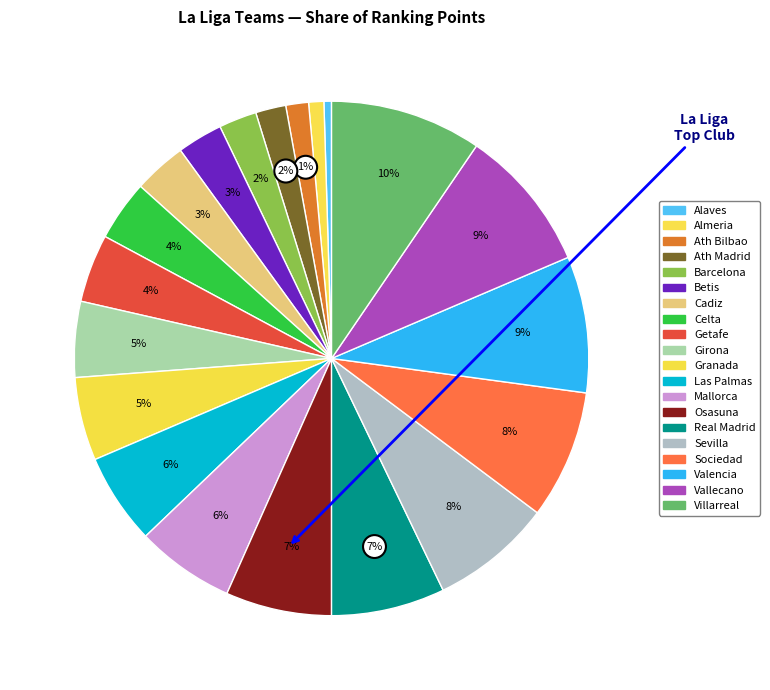

Does Sevilla account for over 50% of the chart?

No